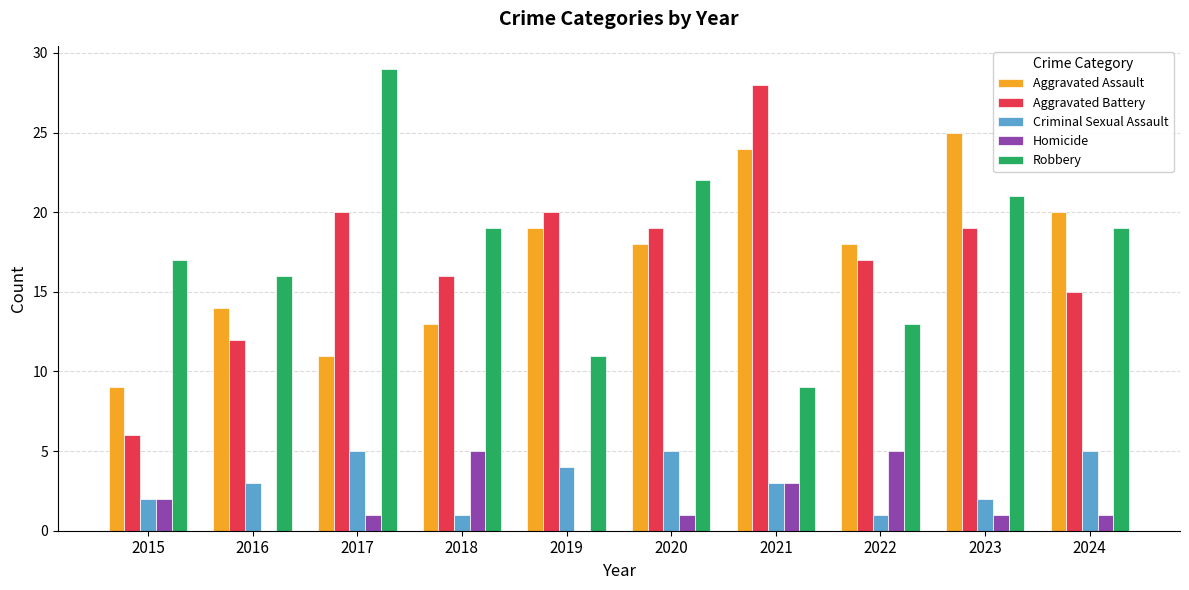

Is the value of Homicide at 2022 greater than the value of Aggravated Assault at 2021?

No